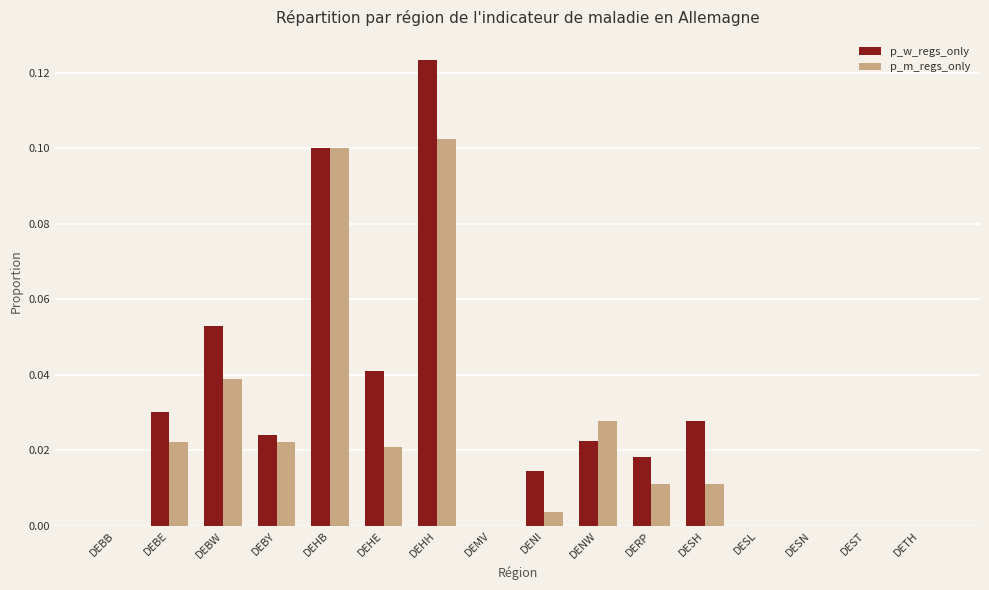

Which label corresponds to the largest value in the chart?

DEHH